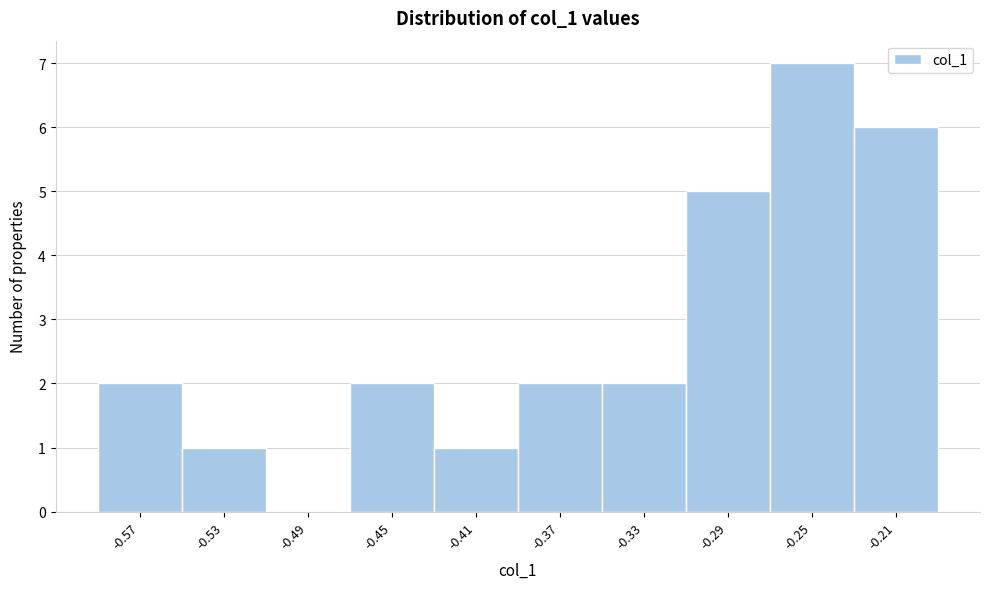

Reading left to right, transcribe all the data shown in this chart.

-0.57=2	-0.53=1	-0.49=0	-0.45=2	-0.41=1	-0.37=2	-0.33=2	-0.29=5	-0.25=7	-0.21=6